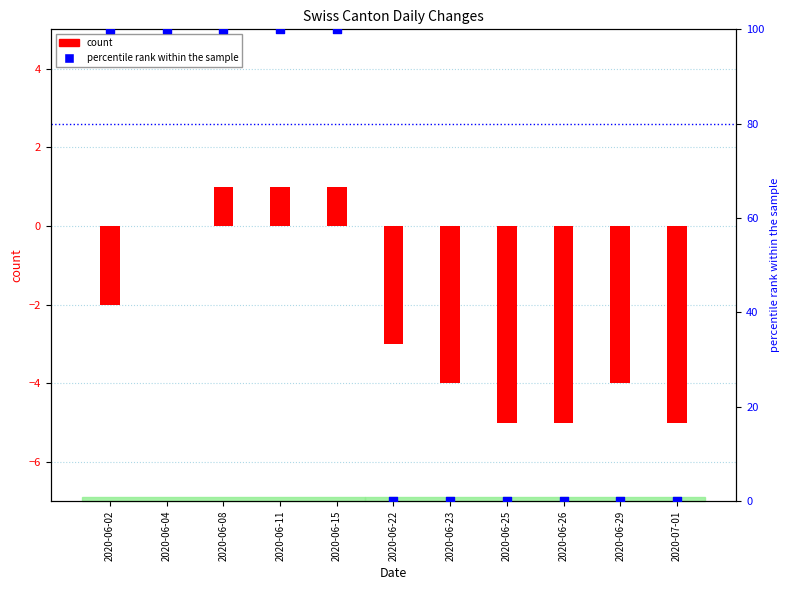

Which series has the widest spread of Y values?

percentile rank within the sample